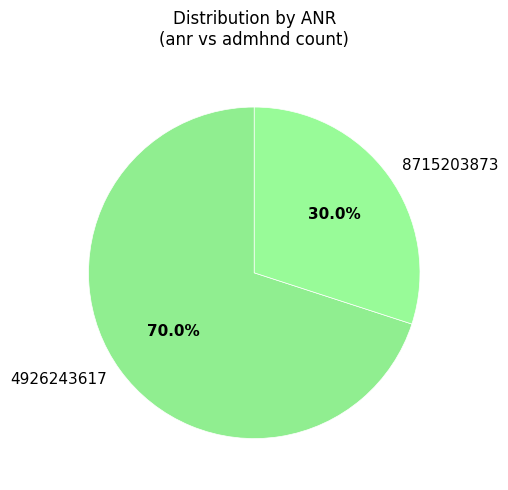

What is the largest slice in the pie chart?

4926243617